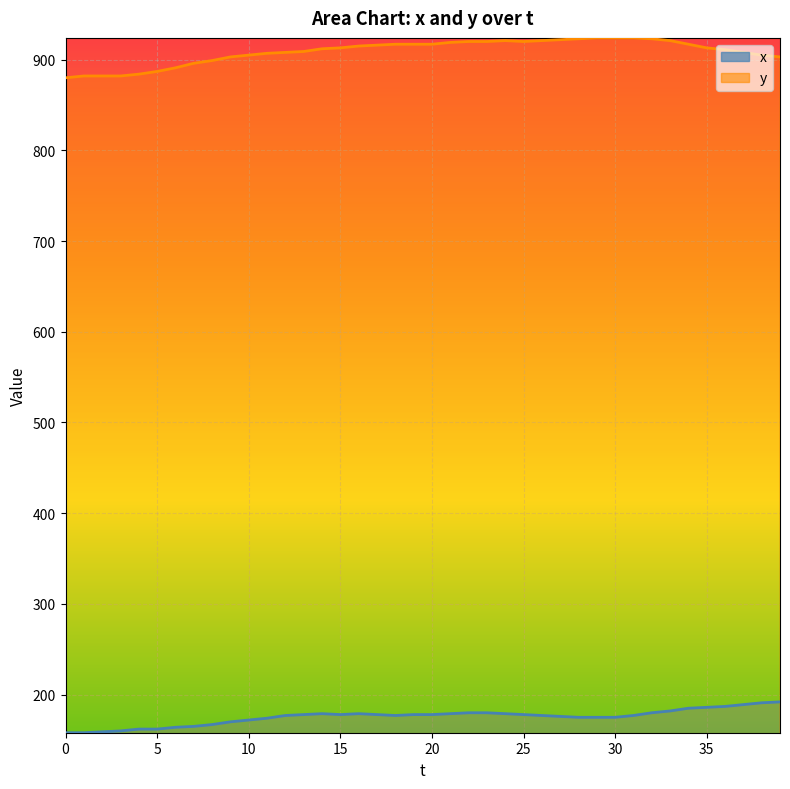

List the labels in order of x value, largest first.

39, 38, 37, 36, 35, 34, 33, 22, 23, 32, 14, 16, 21, 24, 13, 15, 17, 19, 20, 25, 12, 18, 26, 31, 27, 28, 29, 30, 11, 10, 9, 8, 7, 6, 4, 5, 3, 2, 0, 1